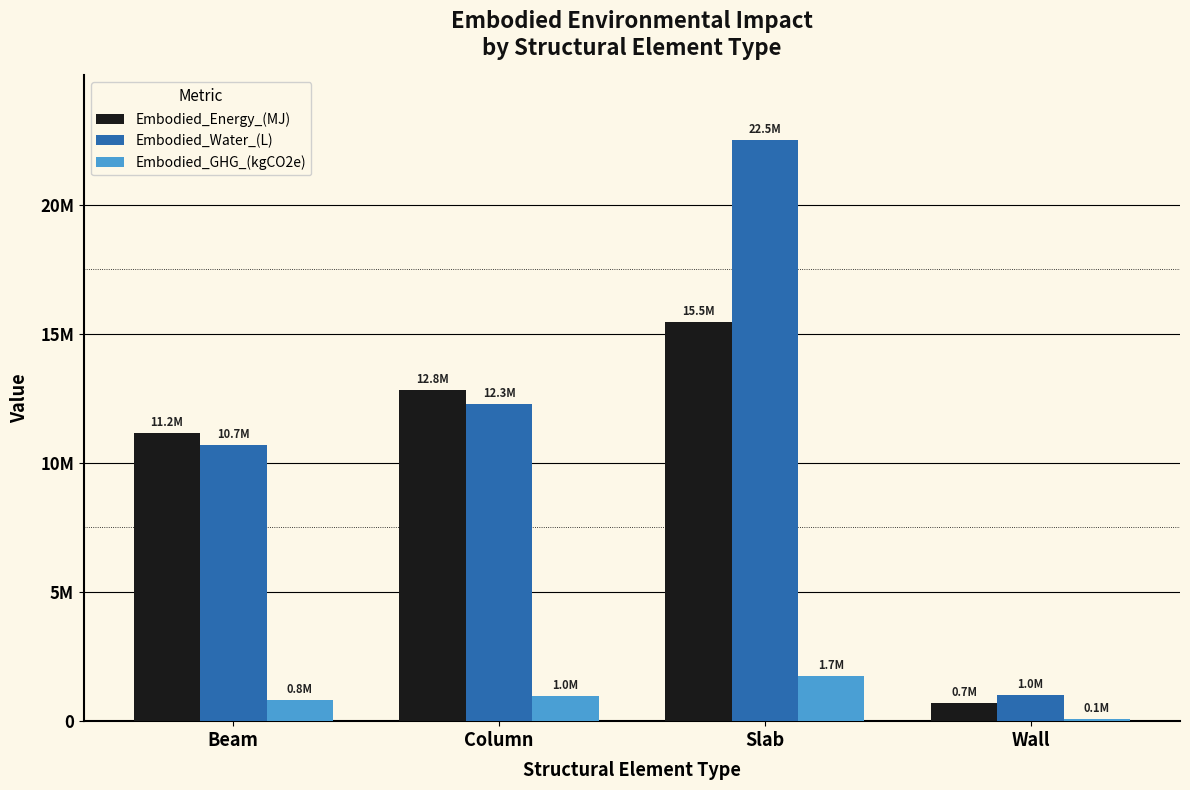

Does the chart contain stacked bars?

No